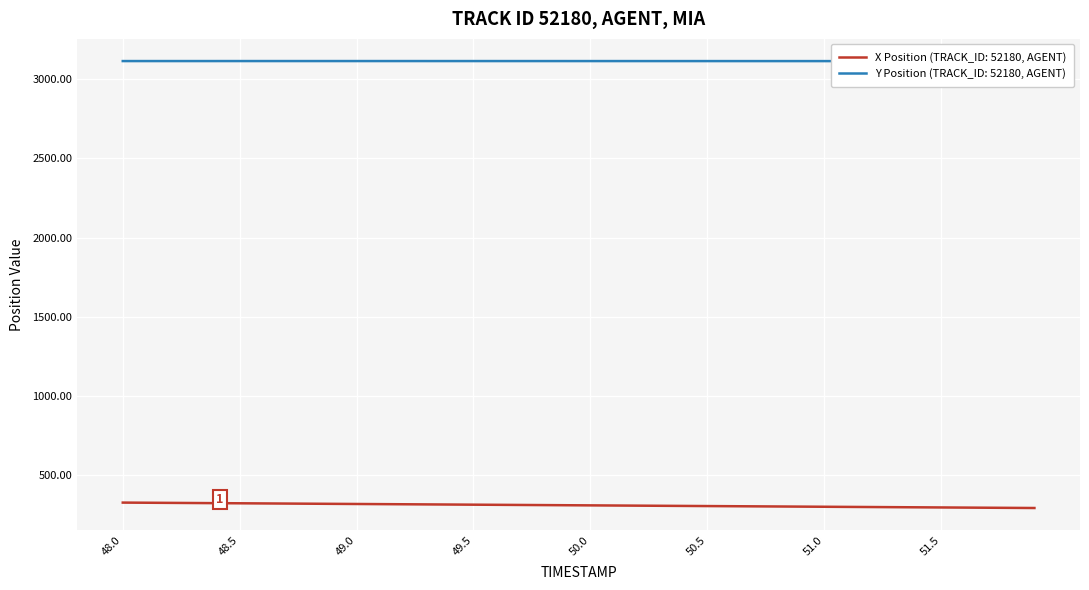

What is the maximum value for X Position (TRACK_ID: 52180, AGENT)?

325.2